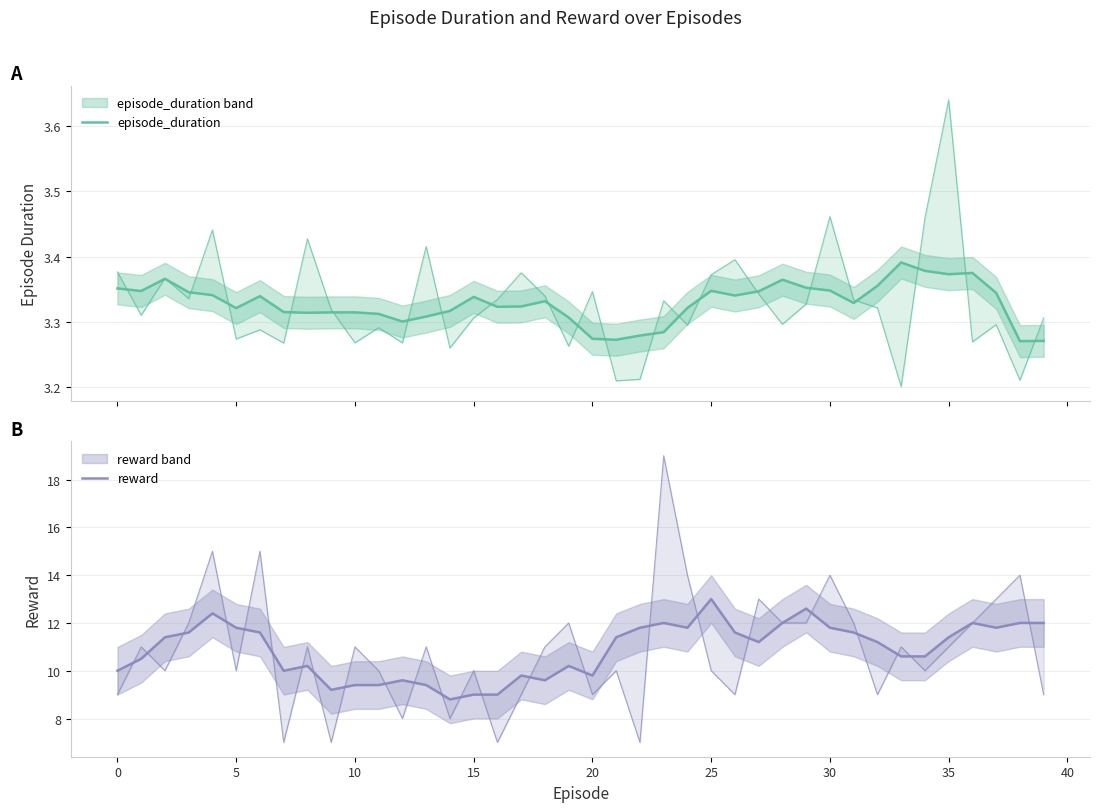

How many distinct data groups are displayed?

2